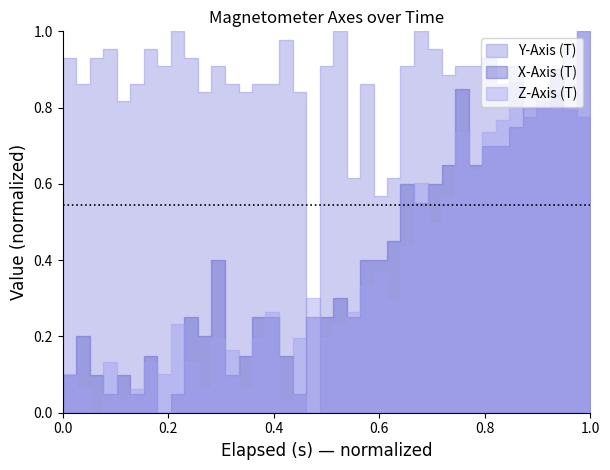

What is the greatest value displayed?

1.0